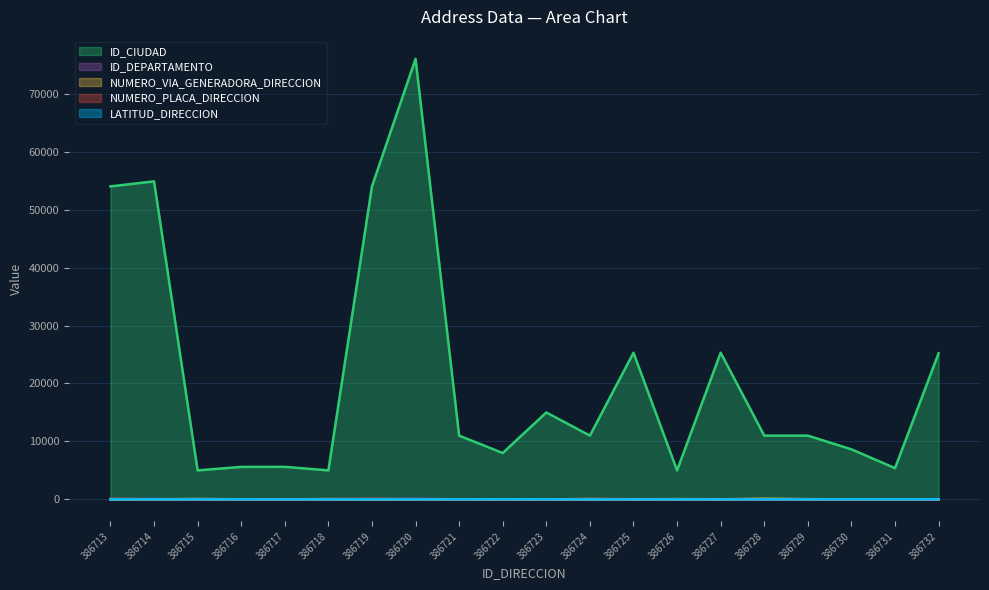

What is the total value across all series at 386719?

54137.9